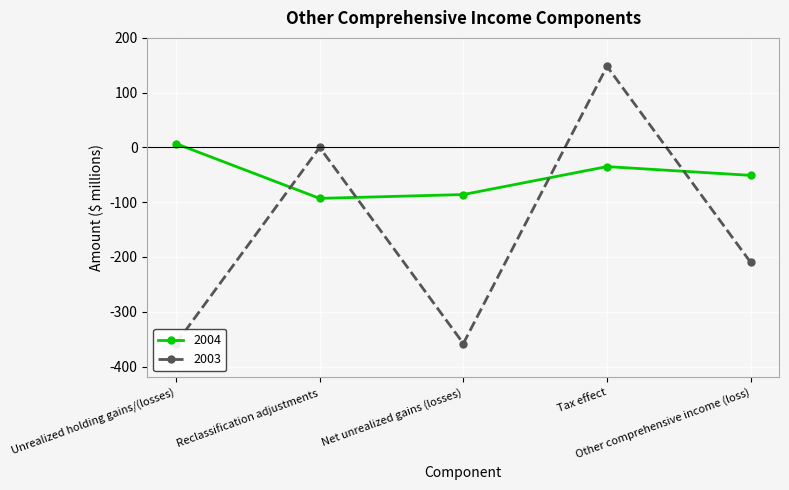

The value of 2004 at Unrealized holding gains/(losses) is 7. True or false?

True